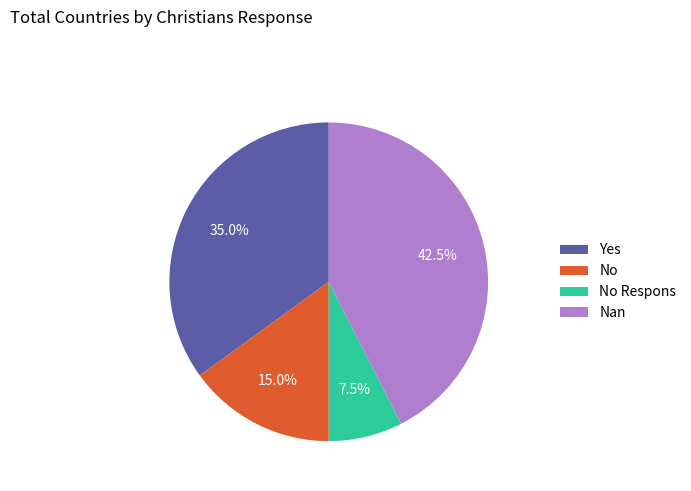

Is the sum of No Respons and No greater than half?

No